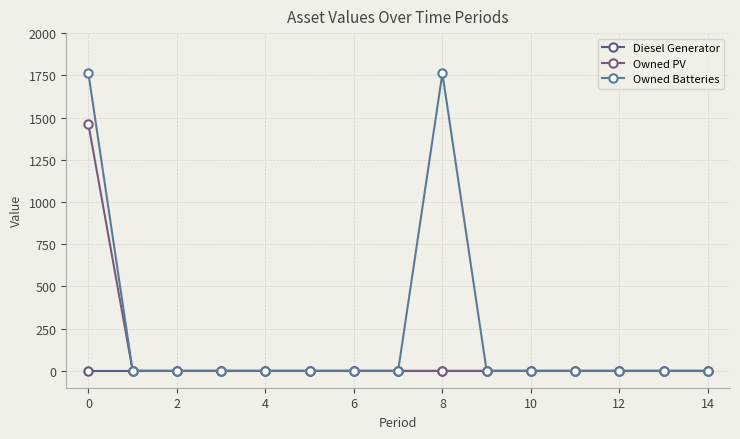

What are all the series names shown in the legend?

Diesel Generator, Owned PV, Owned Batteries